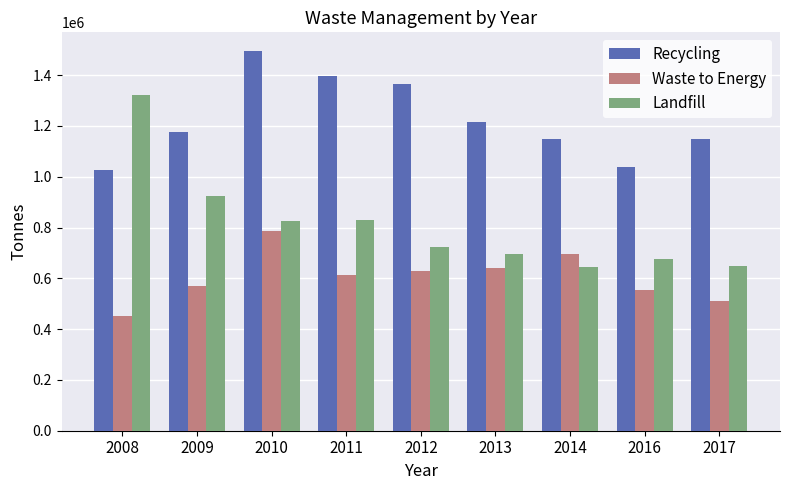

Does the chart contain stacked bars?

No